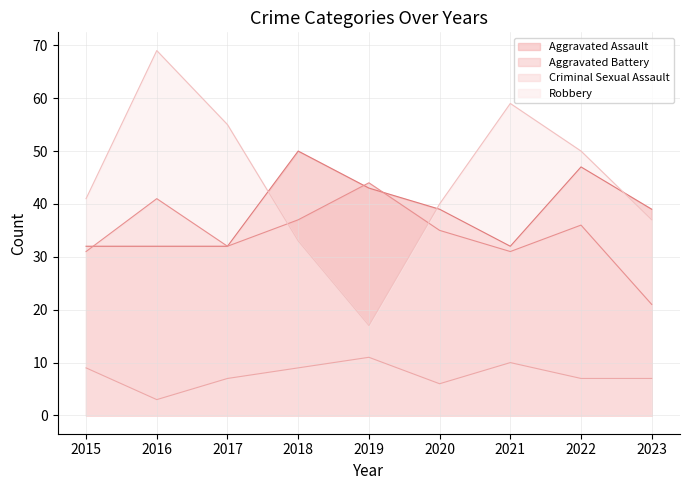

How many data points in Criminal Sexual Assault are less than 7?

2